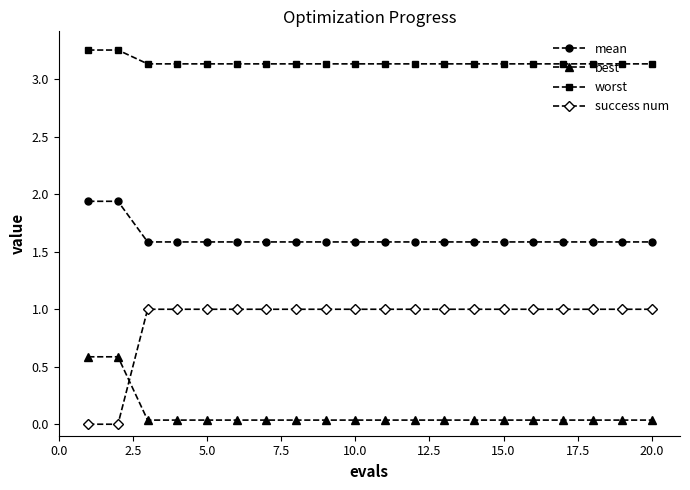

True or false: mean and best cross at least once.

False